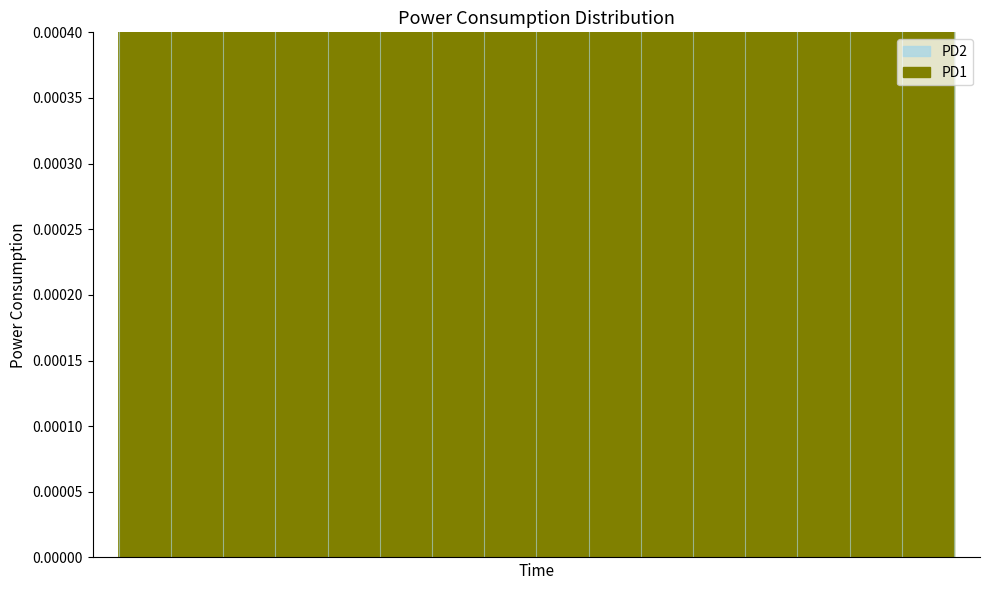

True or false: PD1 and PD2 cross at least once.

False